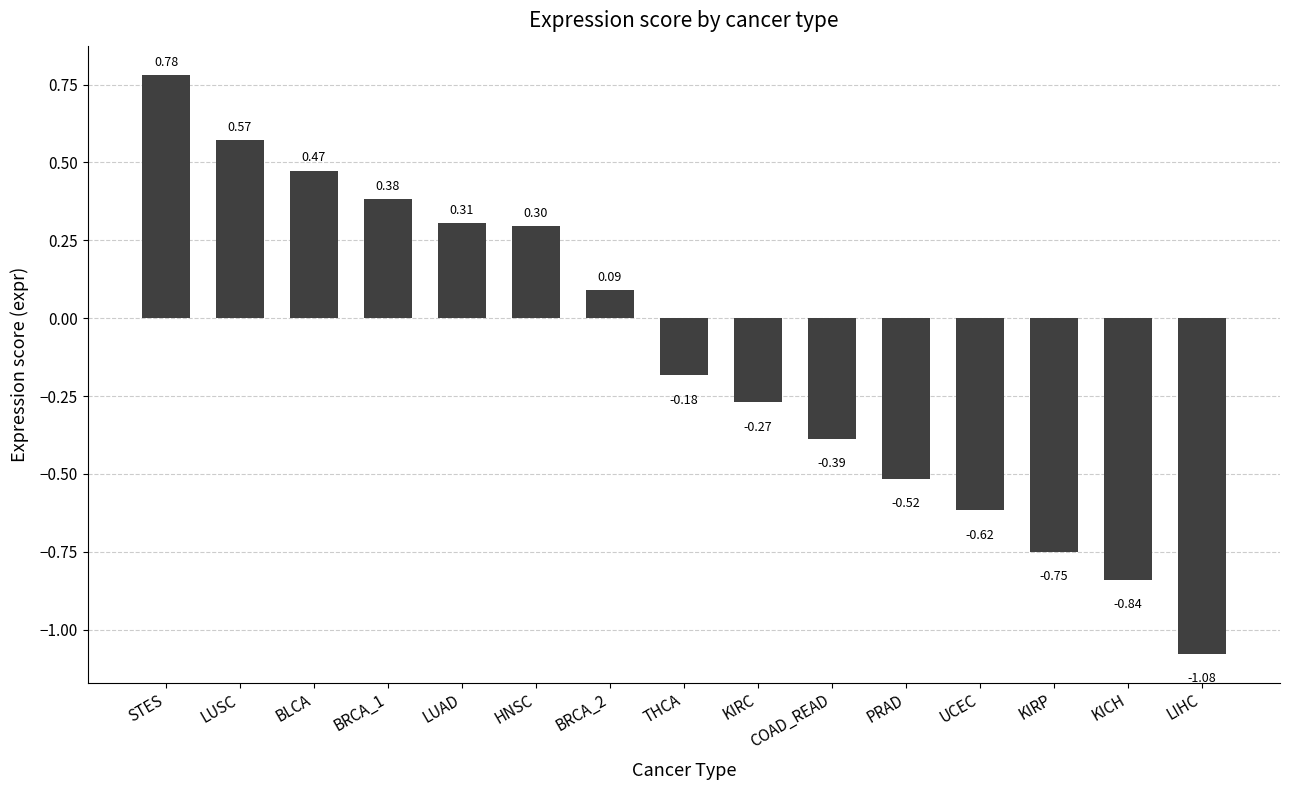

What is the average value?

-0.1